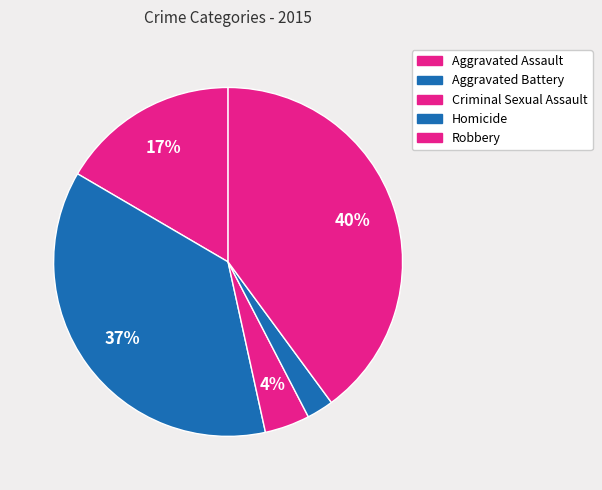

The Robbery slice represents 40% of the pie. True or false?

True